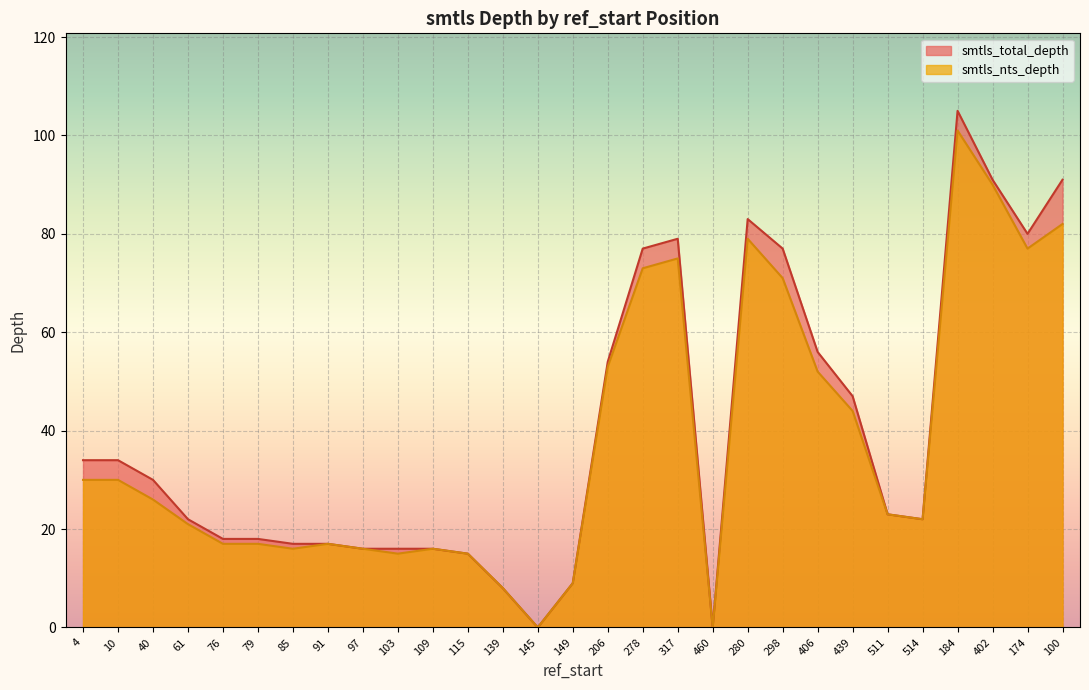

Does the chart display data point markers on the line(s)?

No